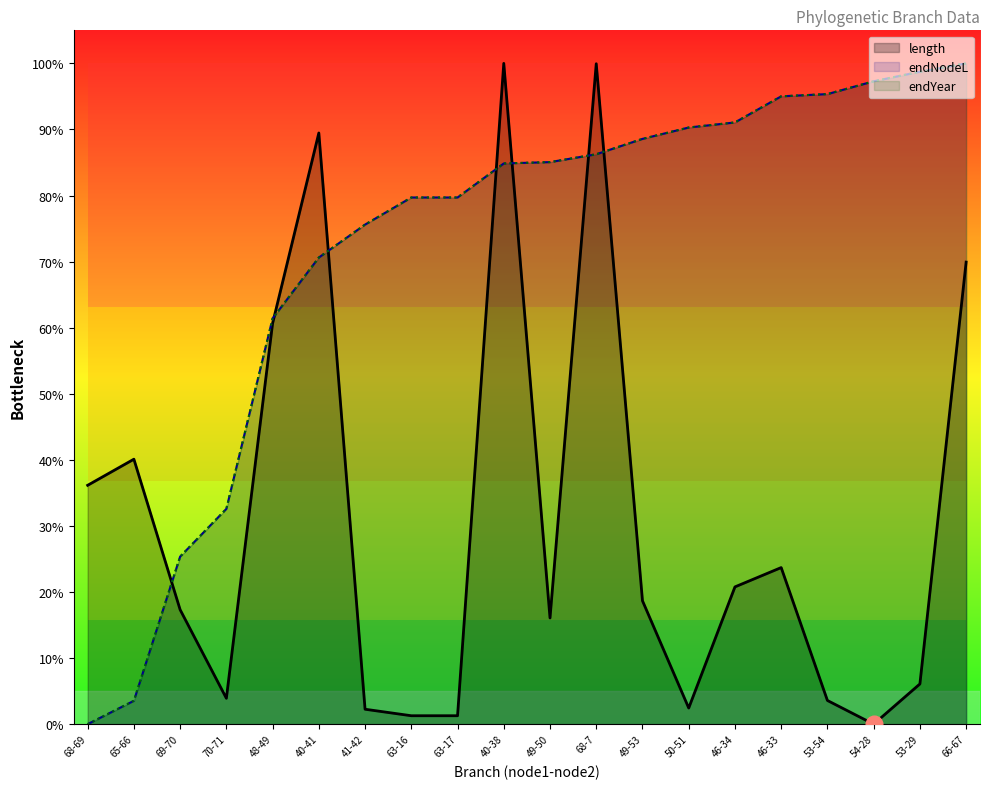

What is the label of the 8th point from the left?

63-16